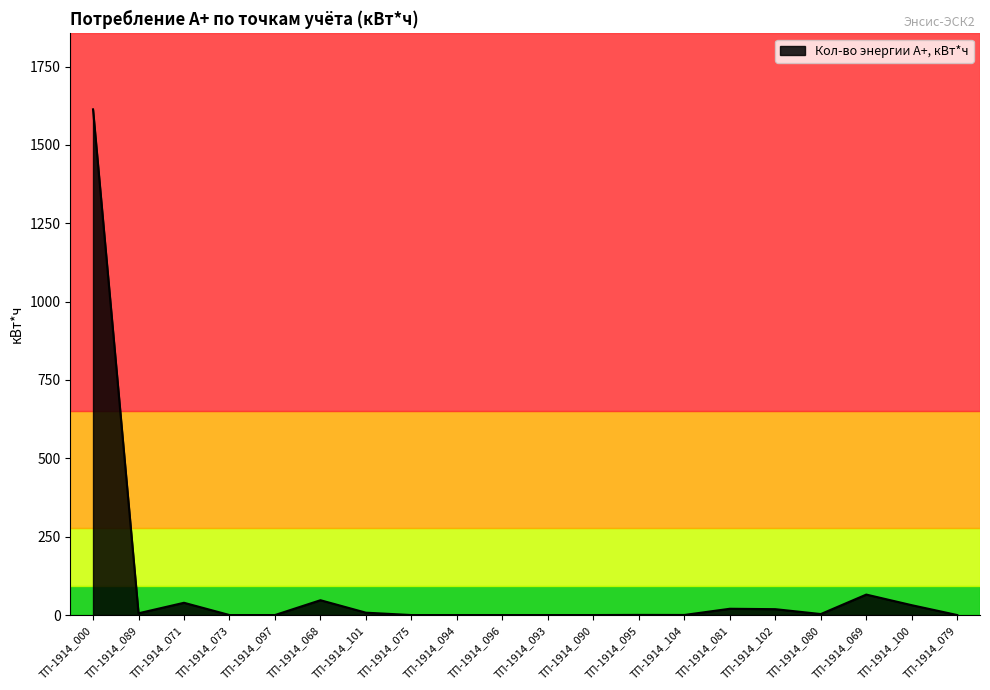

The chart shows a value of 0.0 at ТП-1914_075. True or false?

True